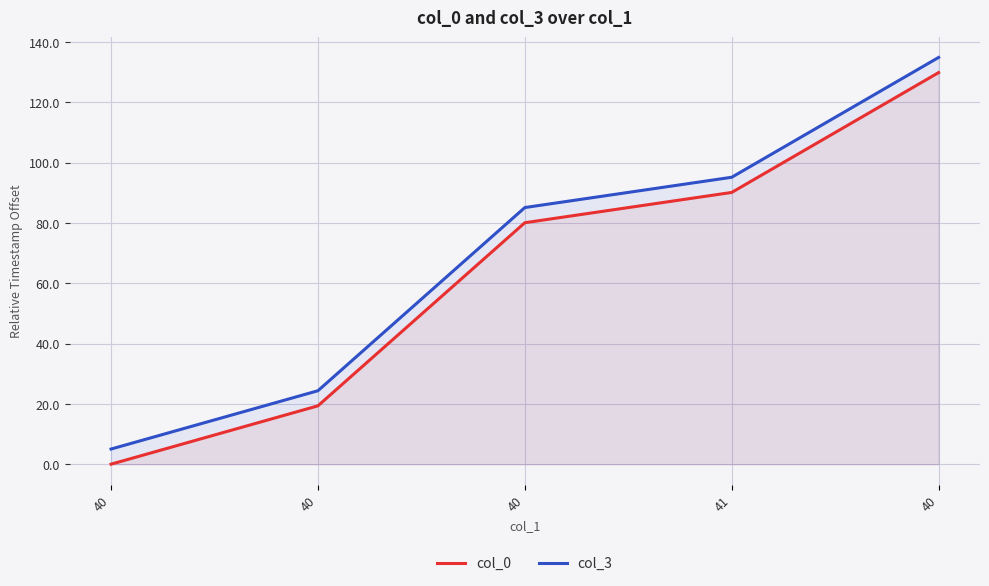

Reading right to left, extract all data points from this chart.

col_0: 40=129.8	41=90.1	40=80.0	40=19.3	40=0.0
col_3: 40=134.8	41=95.1	40=85.1	40=24.3	40=5.0